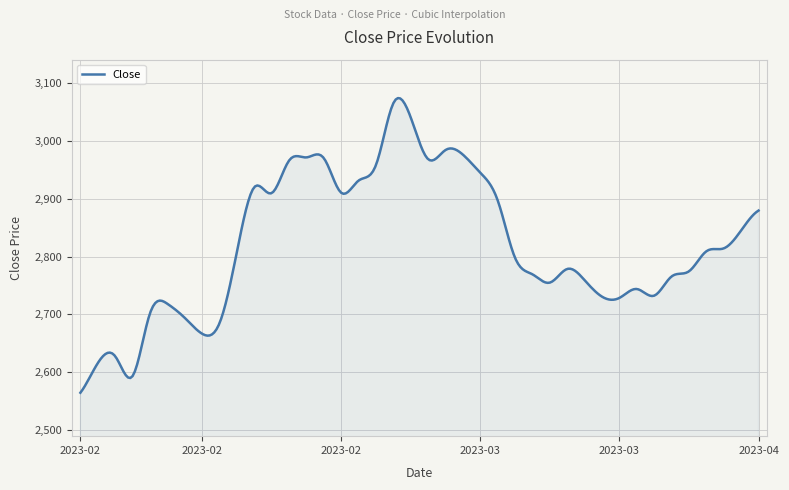

What is the difference between the maximum and minimum values?

510.4